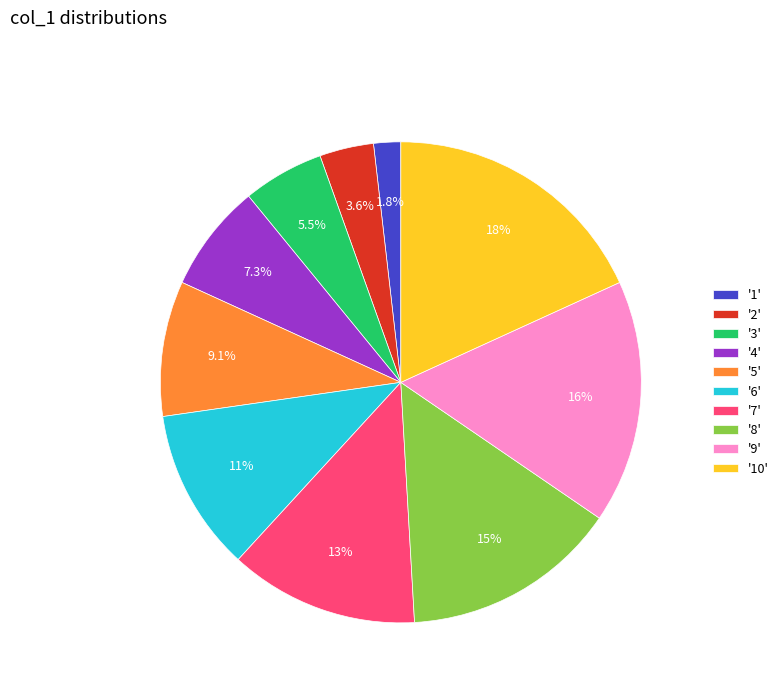

Do '5' and '7' together represent more than half of the pie?

No